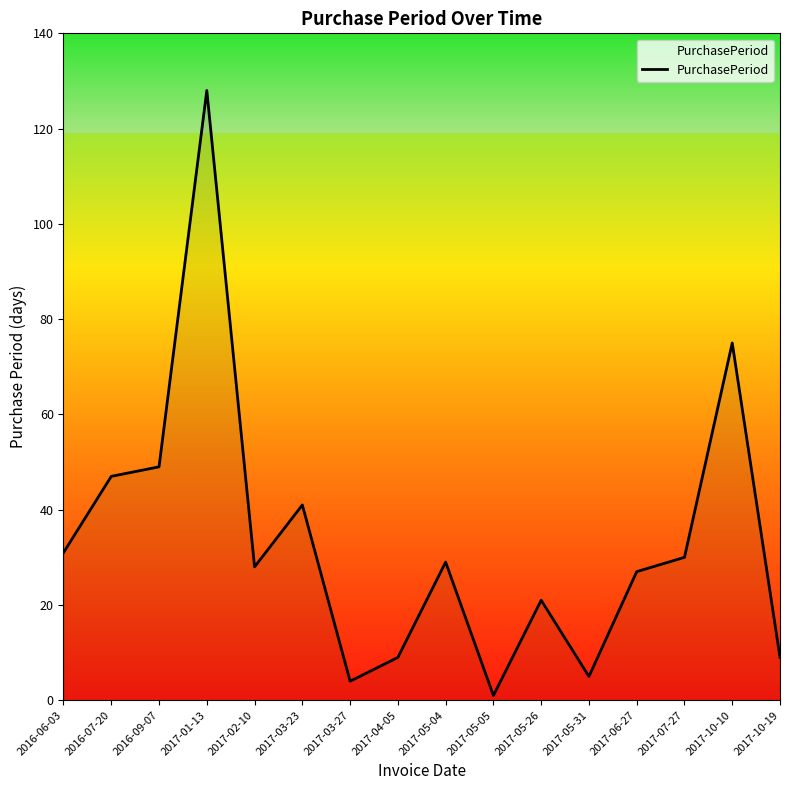

What is the minimum value shown in the chart?

1